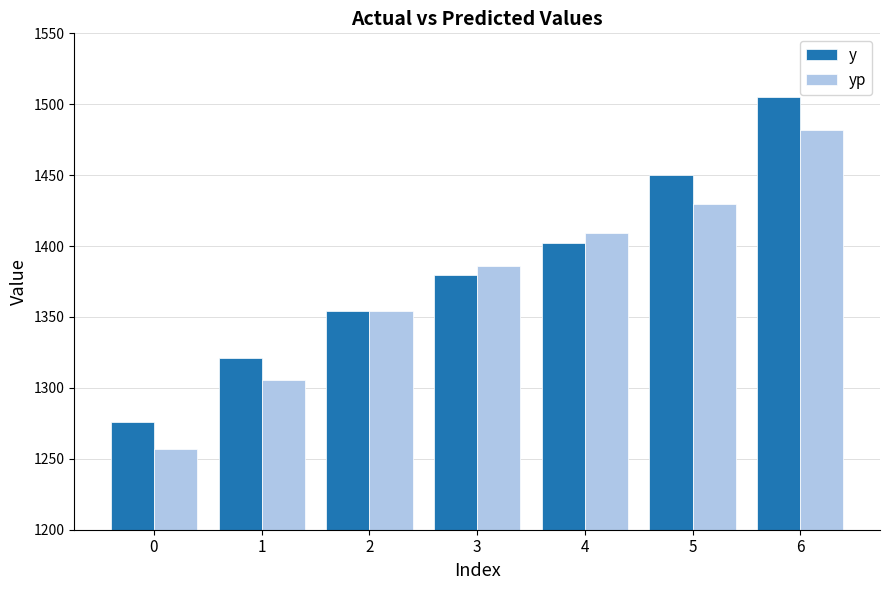

Where is y nearest to the value 1390?

3